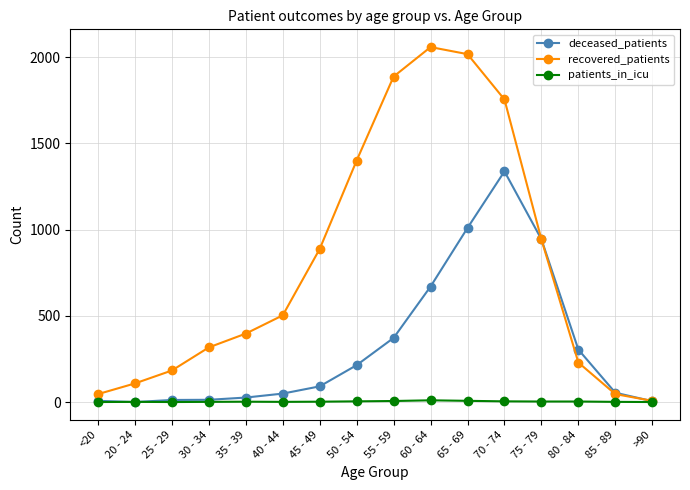

True or false: recovered_patients has more than 2 points higher than both neighbors.

False